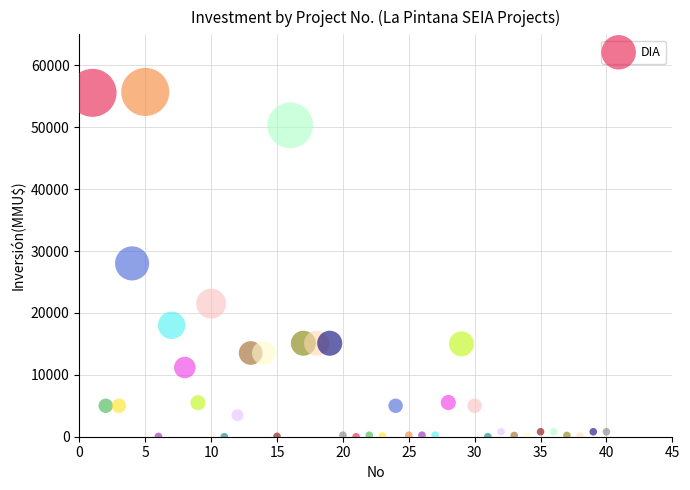

What is the range of Y values (max minus min)?

55694